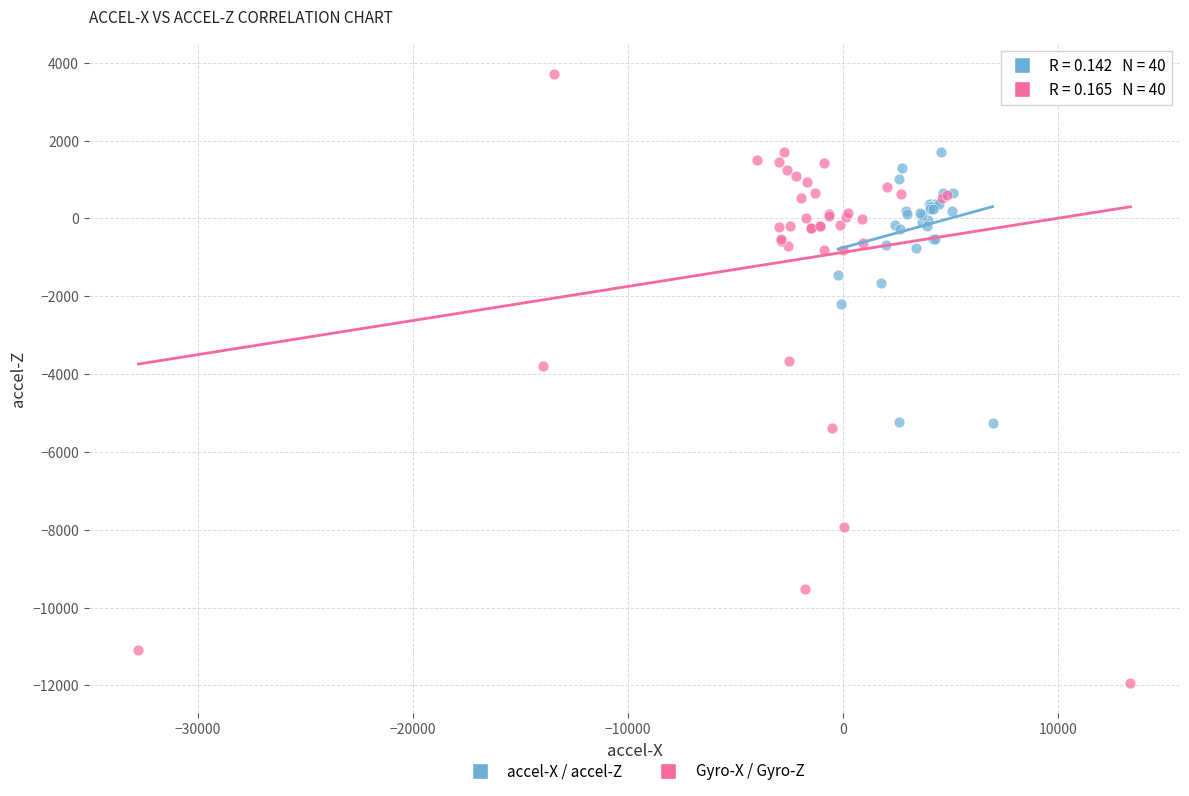

Which series contains the lowest Y value?

Gyro-X / Gyro-Z